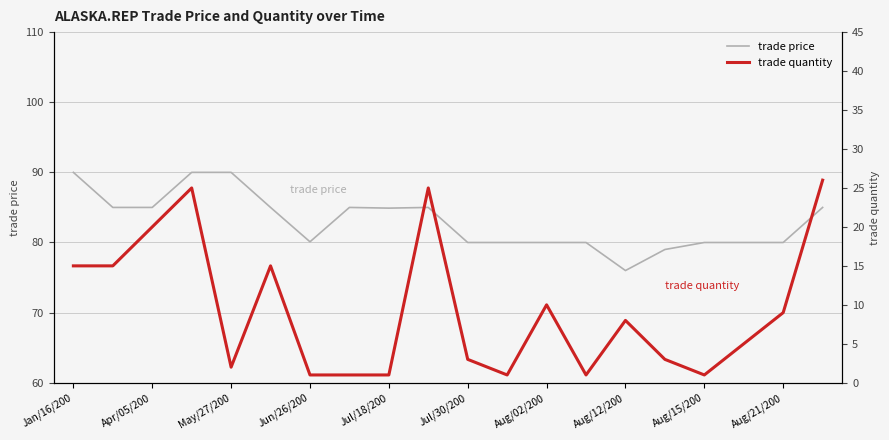

The trade price series shows 80.0 at 17. True or false?

True